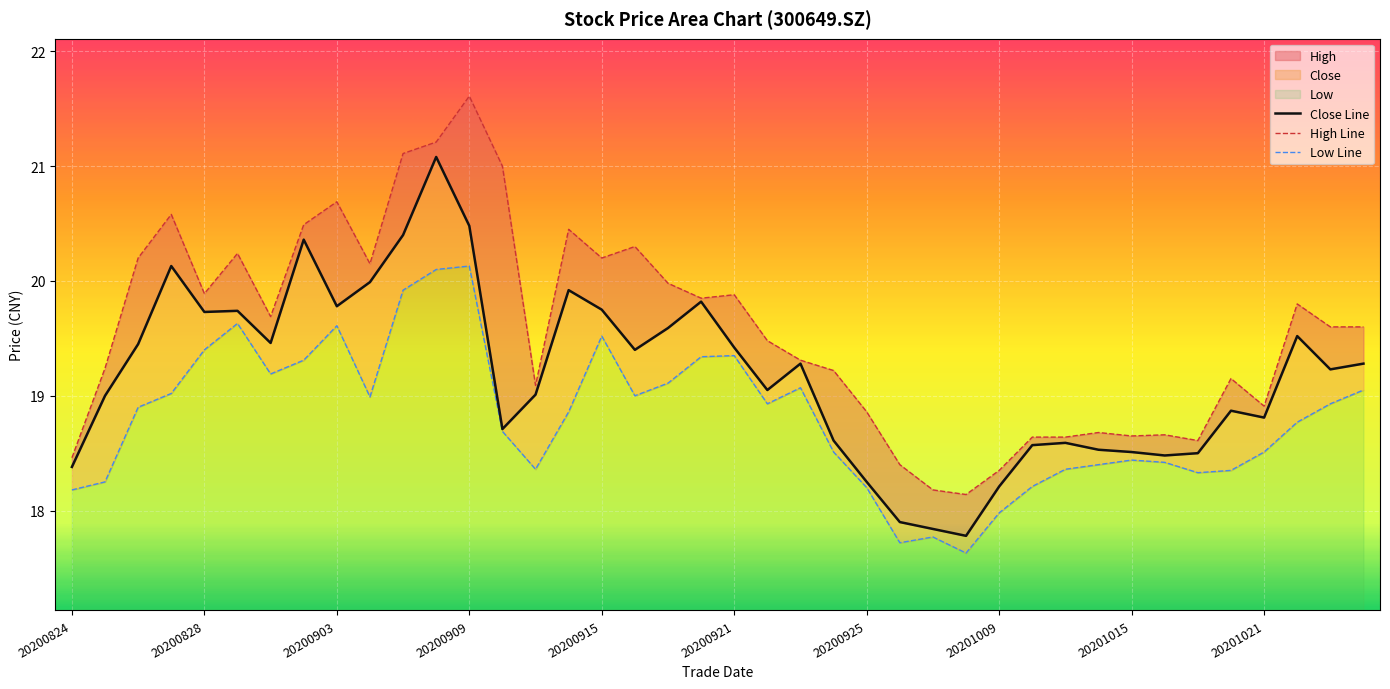

Reading left to right, extract all data points from this chart.

close: 18.4	19.0	19.4	20.1	19.7	19.7	19.5	20.4	19.8	20.0	20.4	21.1	20.5	18.7	19.0	19.9	19.8	19.4	19.6	19.8	19.4	19.1	19.3	18.6	18.2	17.9	17.8	17.8	18.2	18.6	18.6	18.5	18.5	18.5	18.5	18.9	18.8	19.5	19.2	19.3
high: 18.5	19.2	20.2	20.6	19.9	20.2	19.7	20.5	20.7	20.1	21.1	21.2	21.6	21.0	19.1	20.4	20.2	20.3	20.0	19.9	19.9	19.5	19.3	19.2	18.9	18.4	18.2	18.1	18.4	18.6	18.6	18.7	18.6	18.7	18.6	19.1	18.9	19.8	19.6	19.6
low: 18.2	18.2	18.9	19.0	19.4	19.6	19.2	19.3	19.6	19.0	19.9	20.1	20.1	18.7	18.4	18.9	19.5	19.0	19.1	19.3	19.4	18.9	19.1	18.5	18.2	17.7	17.8	17.6	18.0	18.2	18.4	18.4	18.4	18.4	18.3	18.4	18.5	18.8	18.9	19.1